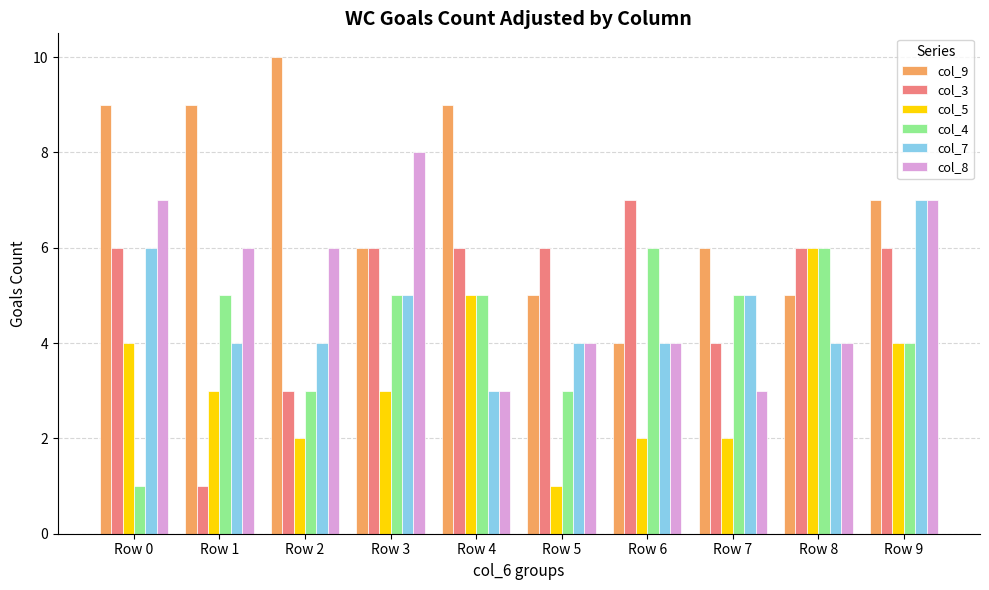

Which label corresponds to the largest value in the chart?

Row 2